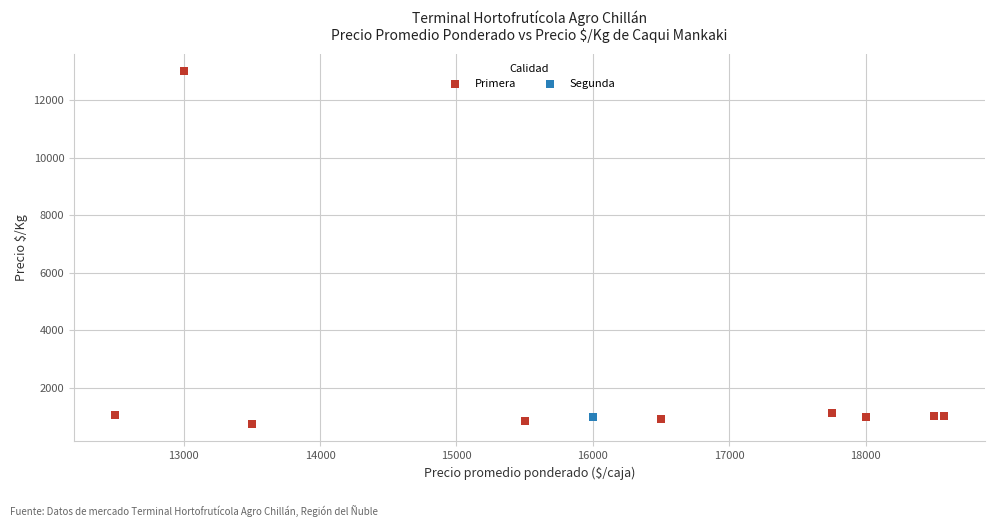

What are all the series names shown in the legend?

Primera, Segunda